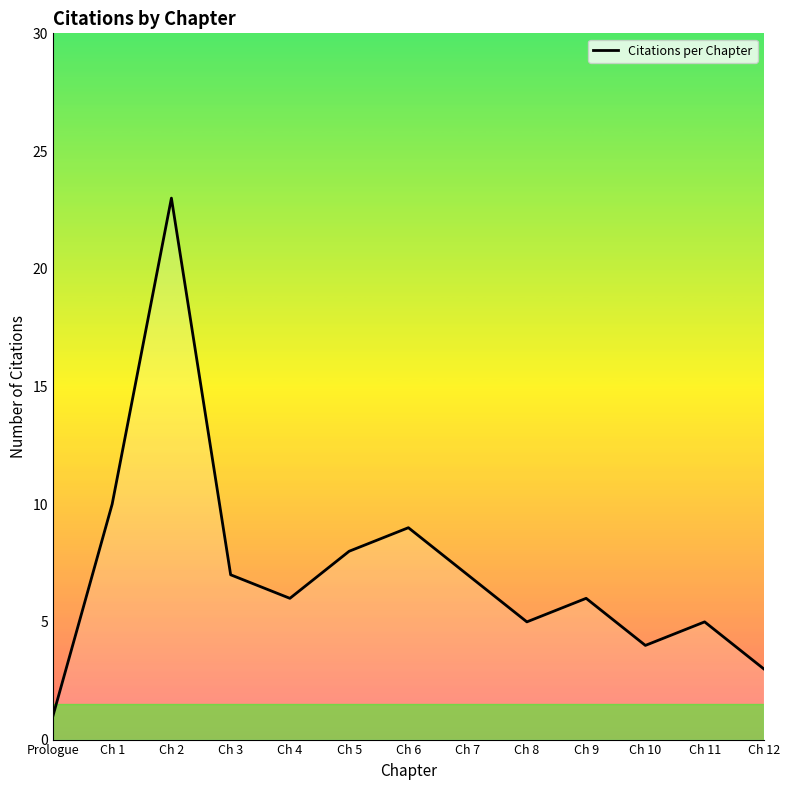

Reading left to right, transcribe all the data shown in this chart.

1	10	23	7	6	8	9	7	5	6	4	5	3